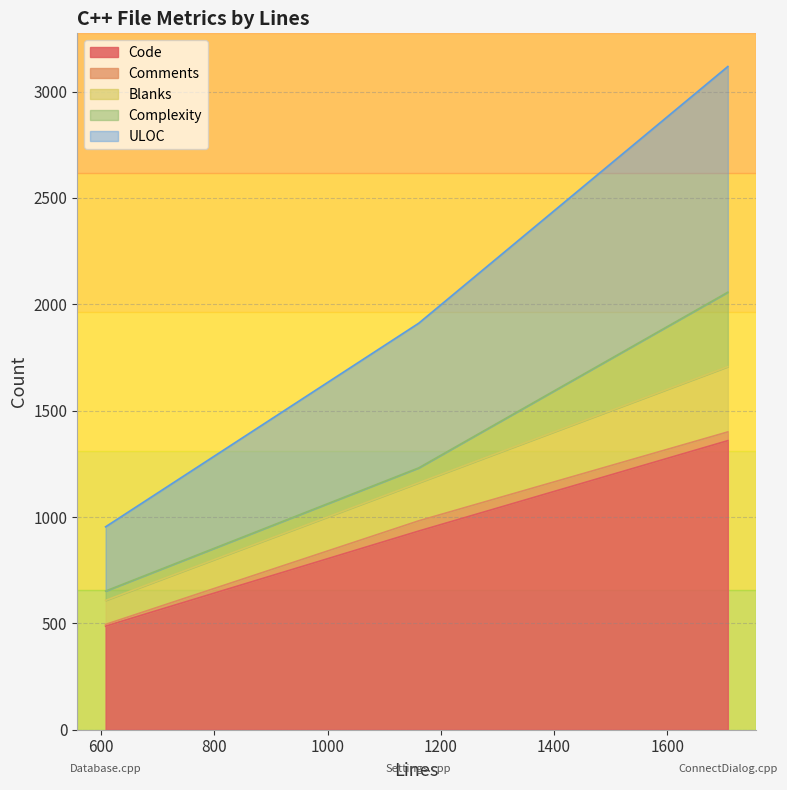

At which category is the sum across all series the highest?

1707